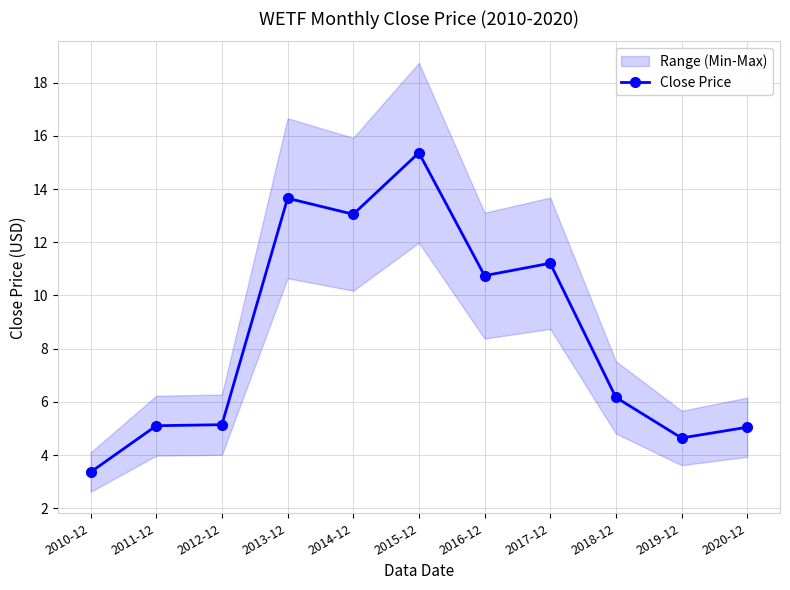

Approximately how many times larger is the value at 2013-12 compared to 2010-12?

4.1